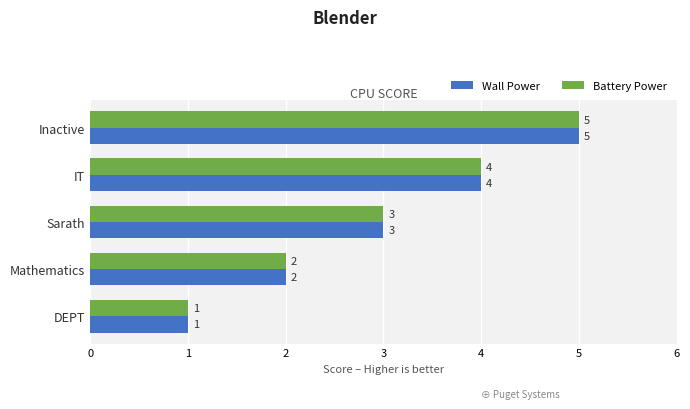

At which label is Wall Power closest to 3?

Sarath